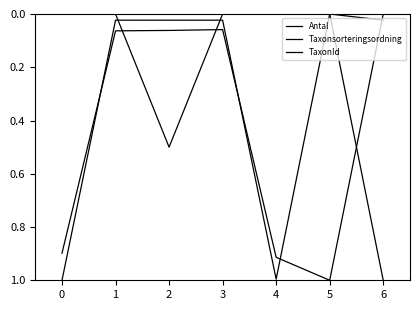

How many interior local peaks does the TaxonId series have?

1